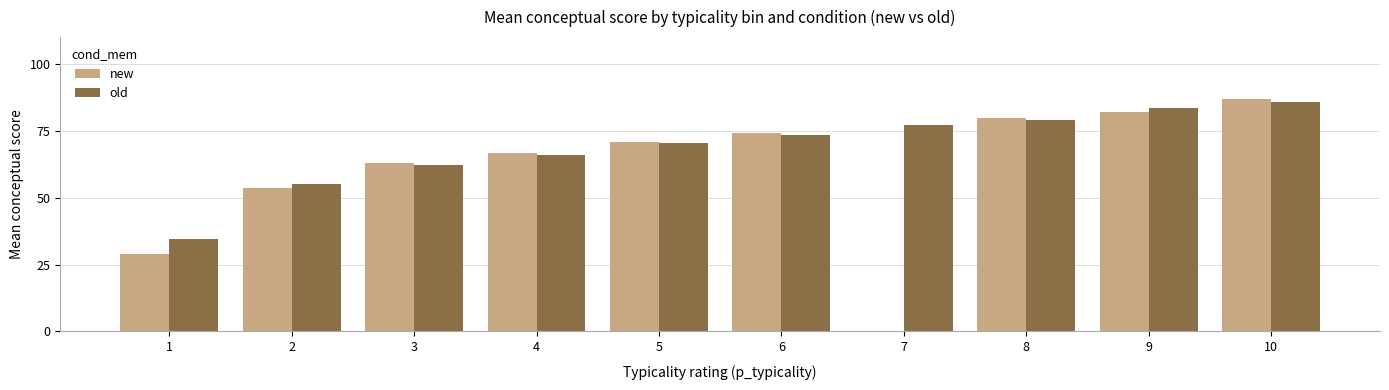

What is the highest value of the new series?

86.8